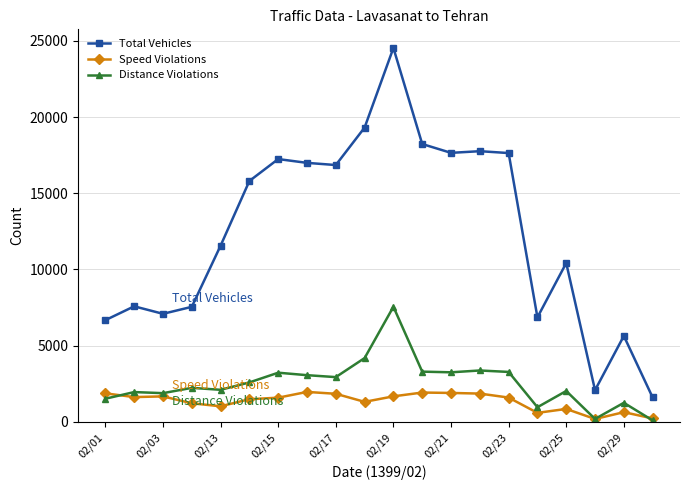

Rank the series by their maximum value, from lowest to highest.

Speed Violations, Distance Violations, Total Vehicles